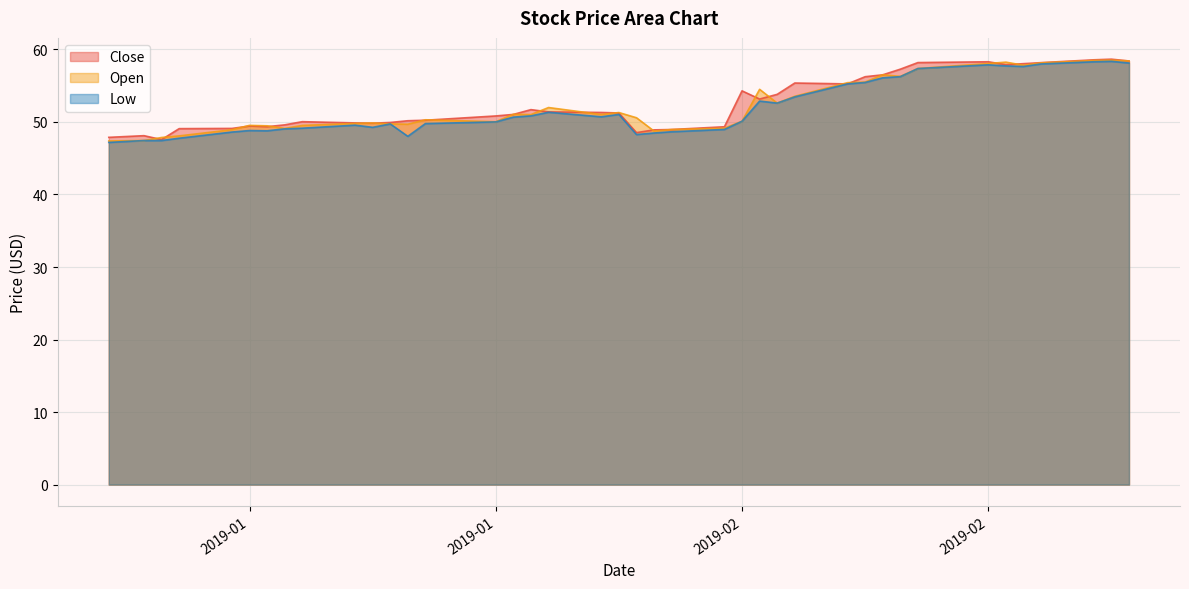

True or false: Close and Low intersect in this chart.

False